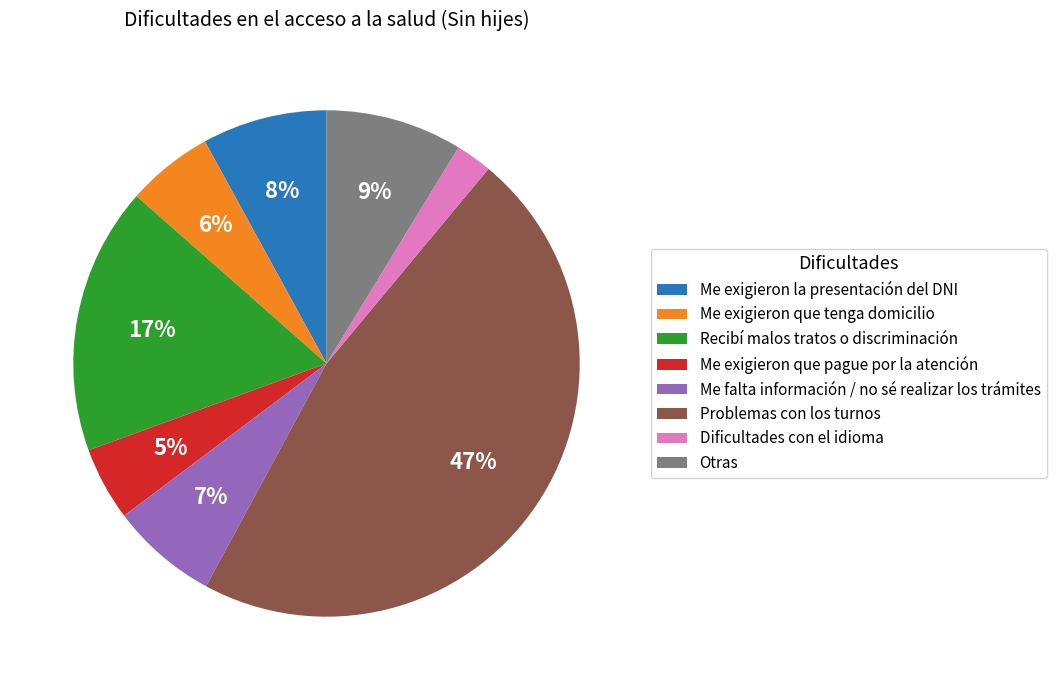

To the nearest percent, what is the difference between the largest and smallest slice percentages?

45%